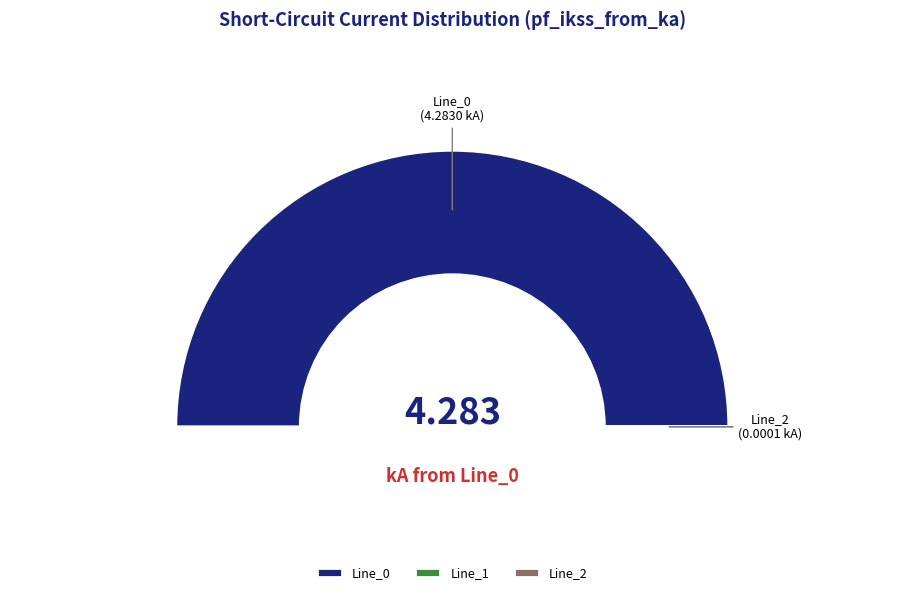

How many slices are in this pie chart?

3